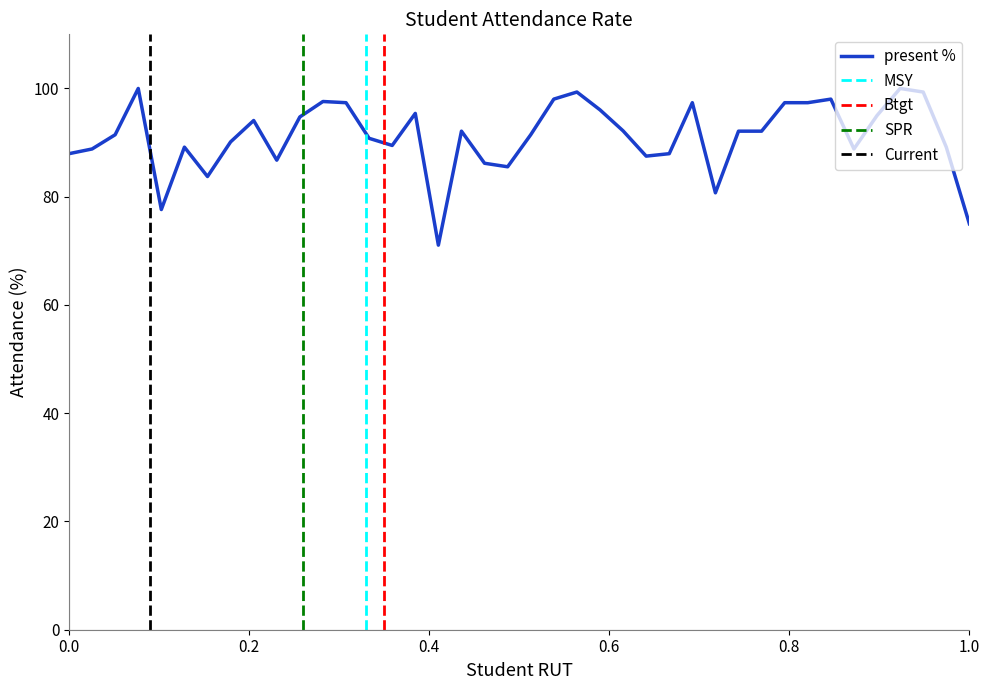

What is the average value?

91.1